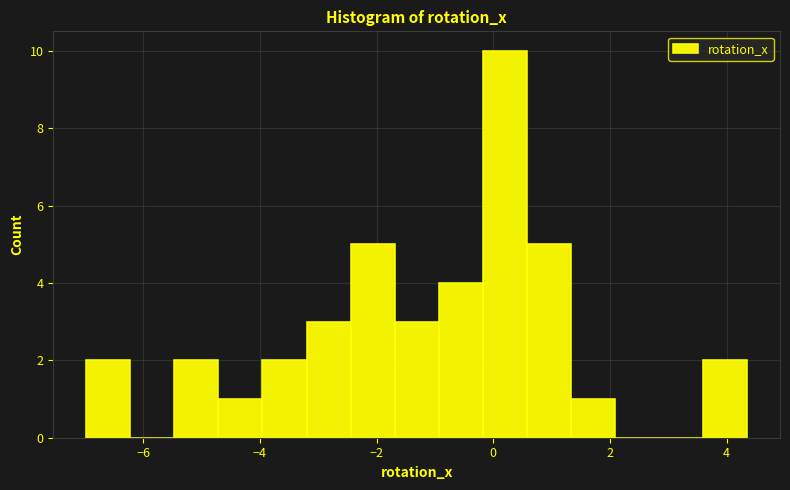

Read against the x-axis, roughly where is the centre of the tallest bar?

0.2